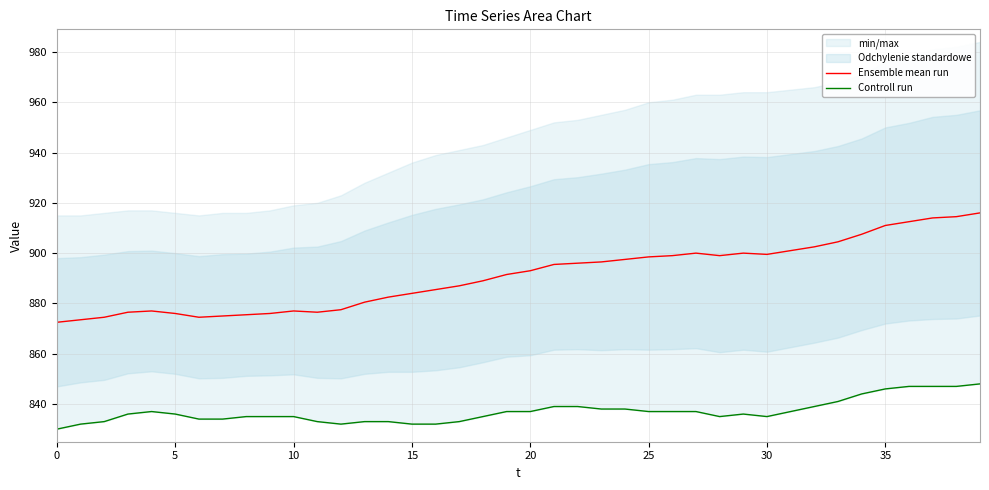

What is the lowest value of the Ensemble mean run series?

872.5